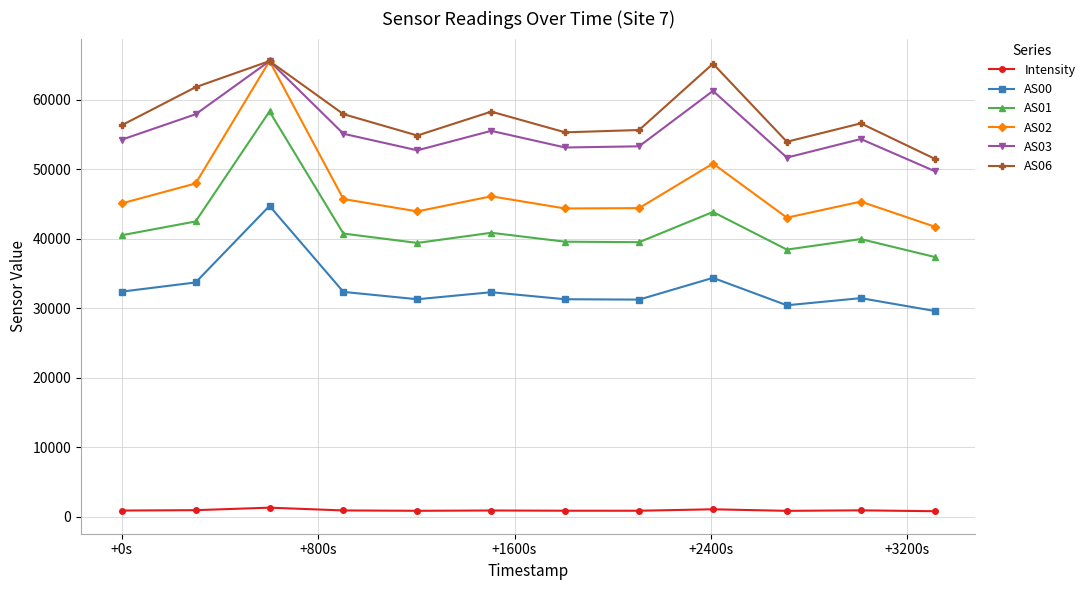

At how many categories does at least one series exceed 2368?

12